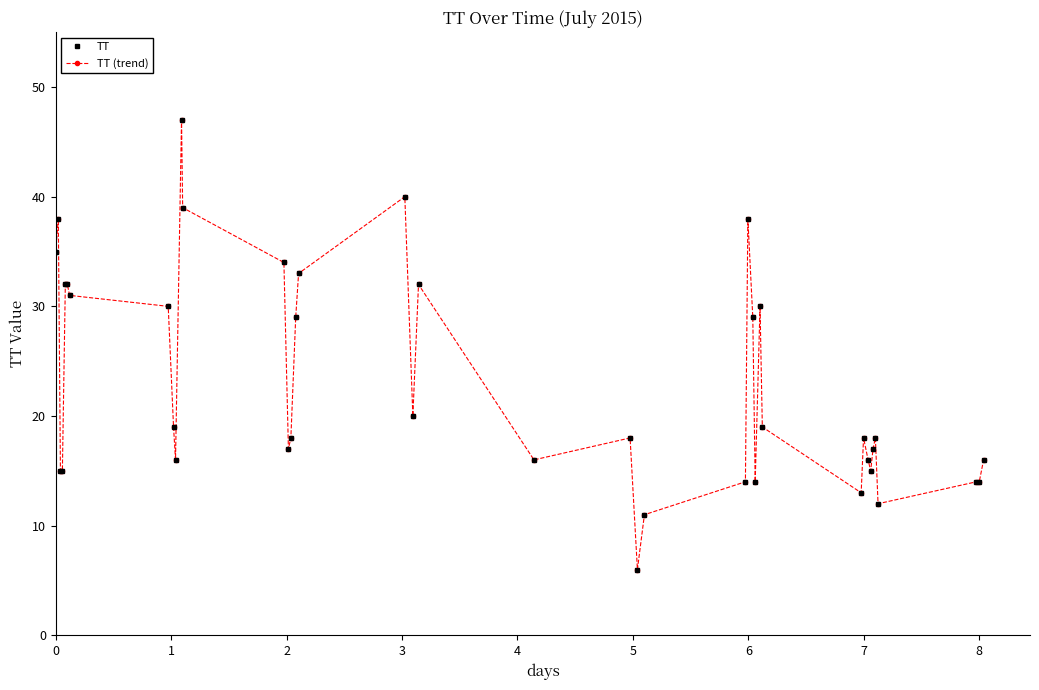

Is this an area chart (filled region under the line)?

No